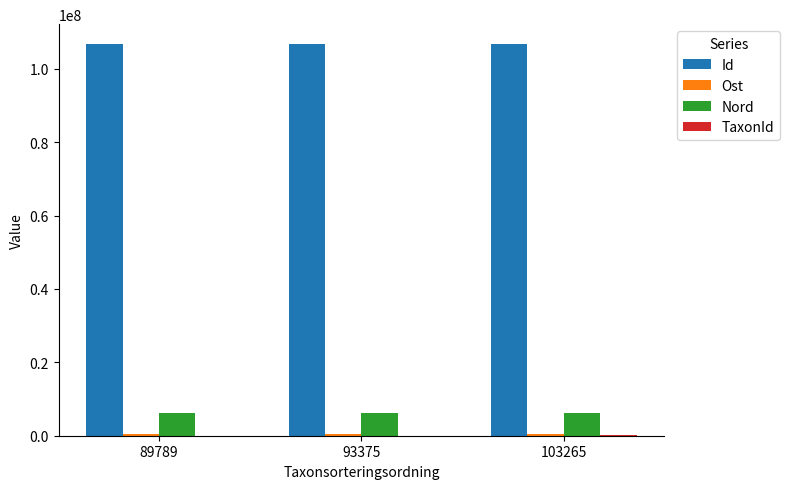

Which series has the largest total across all categories?

Id